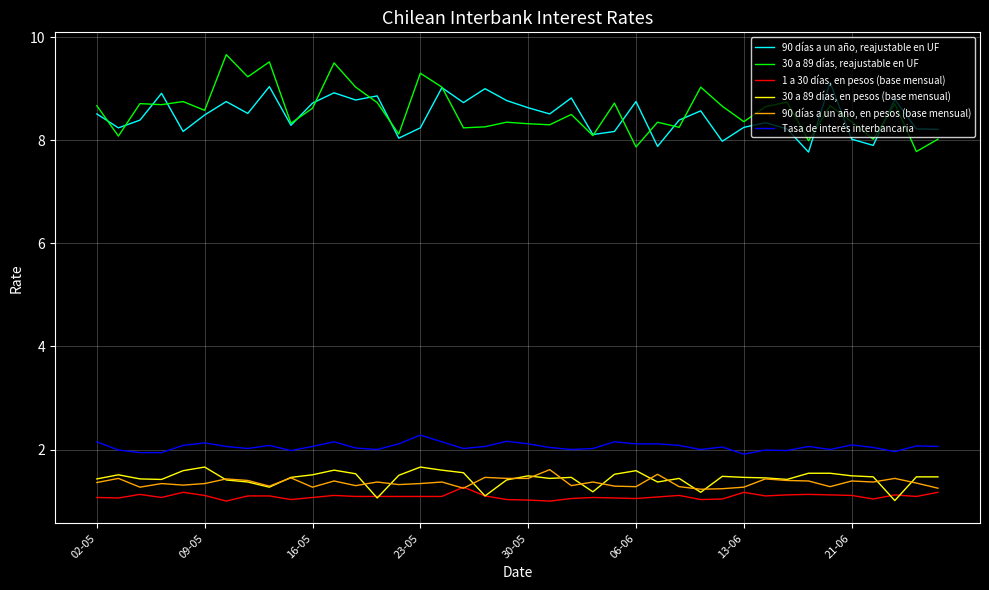

At how many categories does at least one series exceed 4?

40